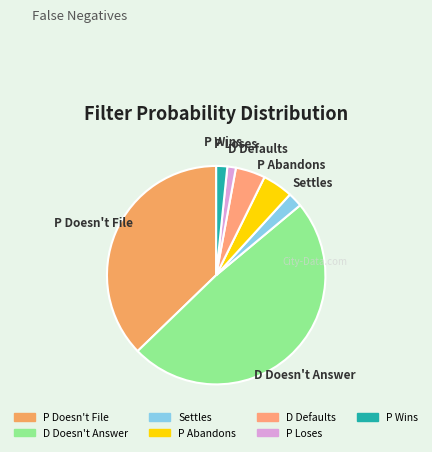

Is the sum of P Abandons and D Doesn't Answer greater than half?

Yes